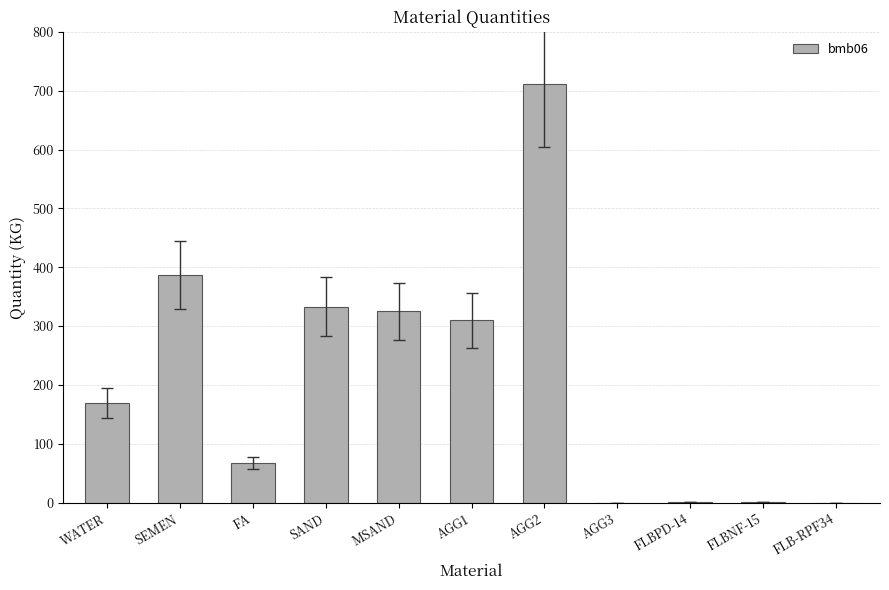

Approximately how many times larger is the value at SEMEN compared to AGG2?

0.5